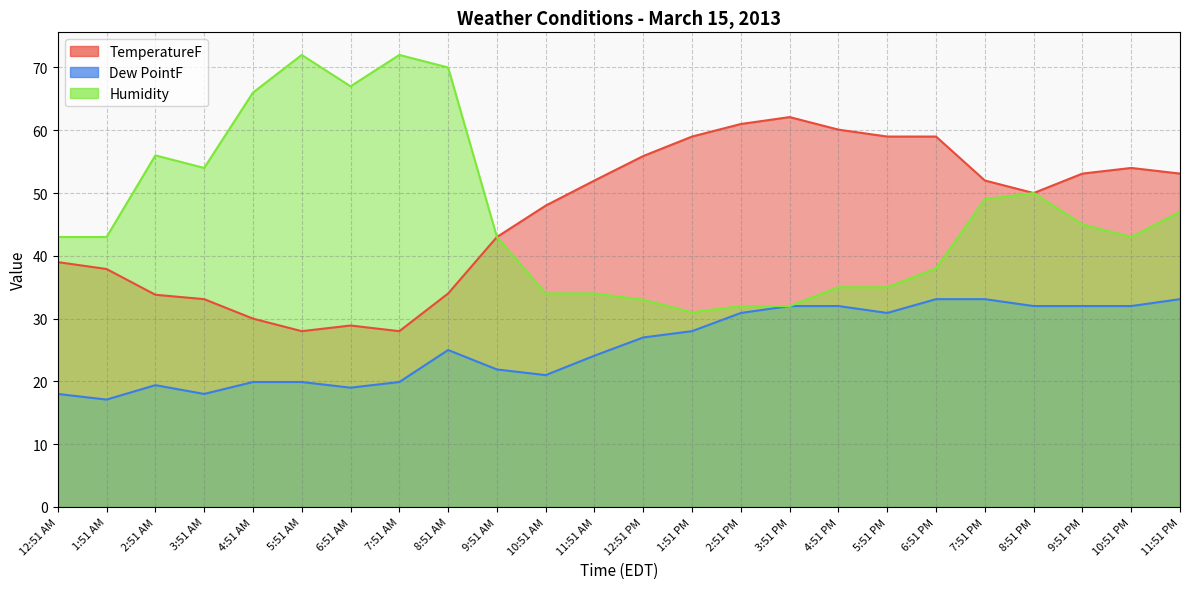

Is the value of Dew PointF at 9:51 PM greater than the value of Humidity at 9:51 AM?

No